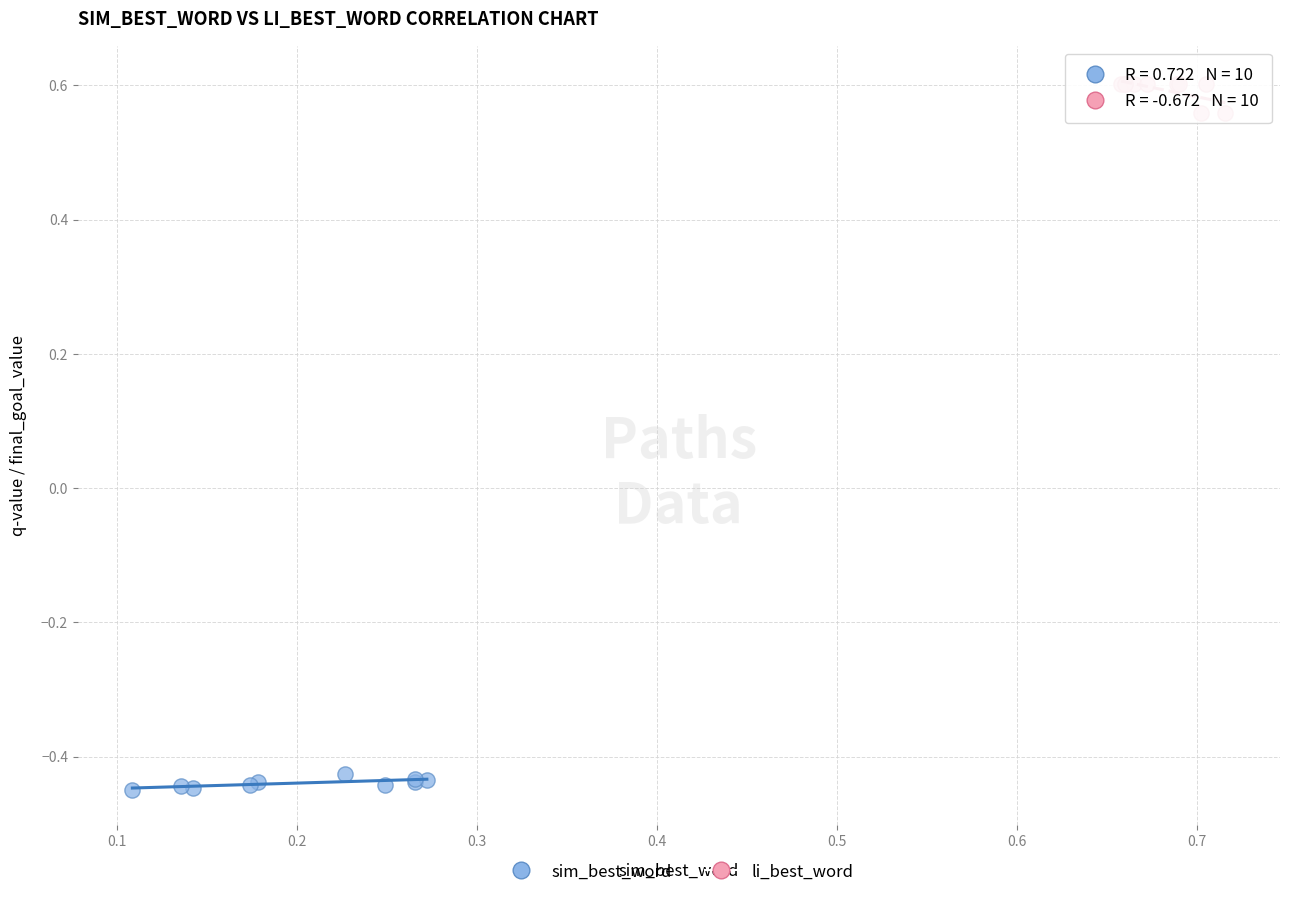

Which series reaches the maximum Y coordinate?

li_best_word